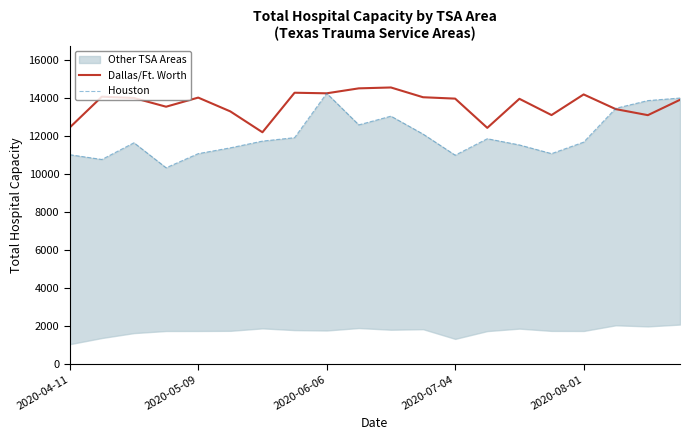

At how many categories does at least one series exceed 11804?

20